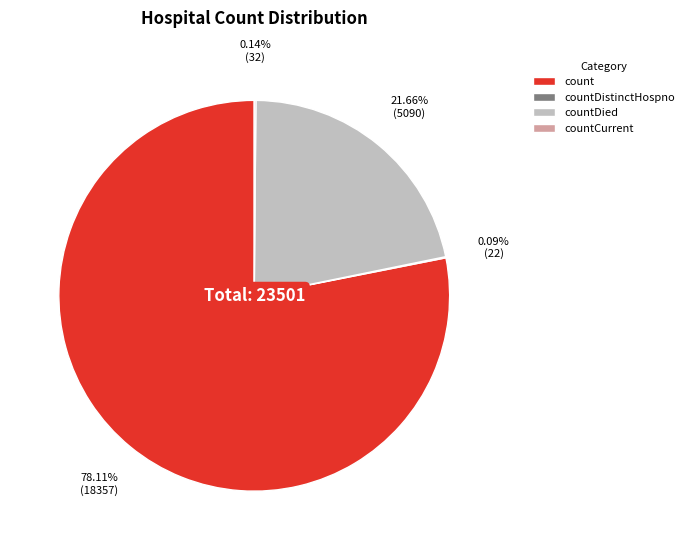

Which slice is the largest?

count